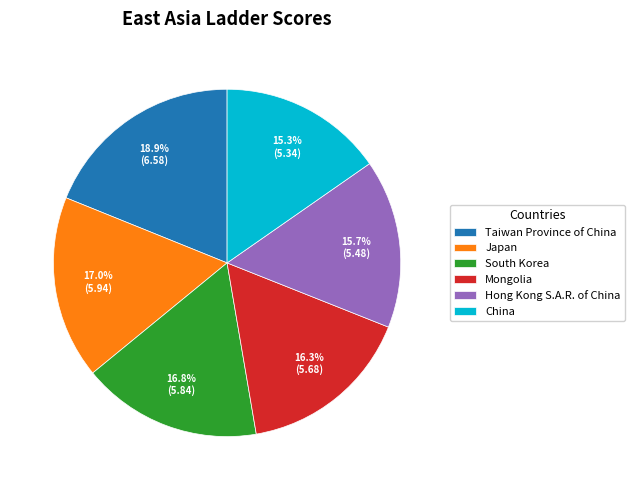

To the nearest percent, what is the combined percentage of Taiwan Province of China and Hong Kong S.A.R. of China?

35%